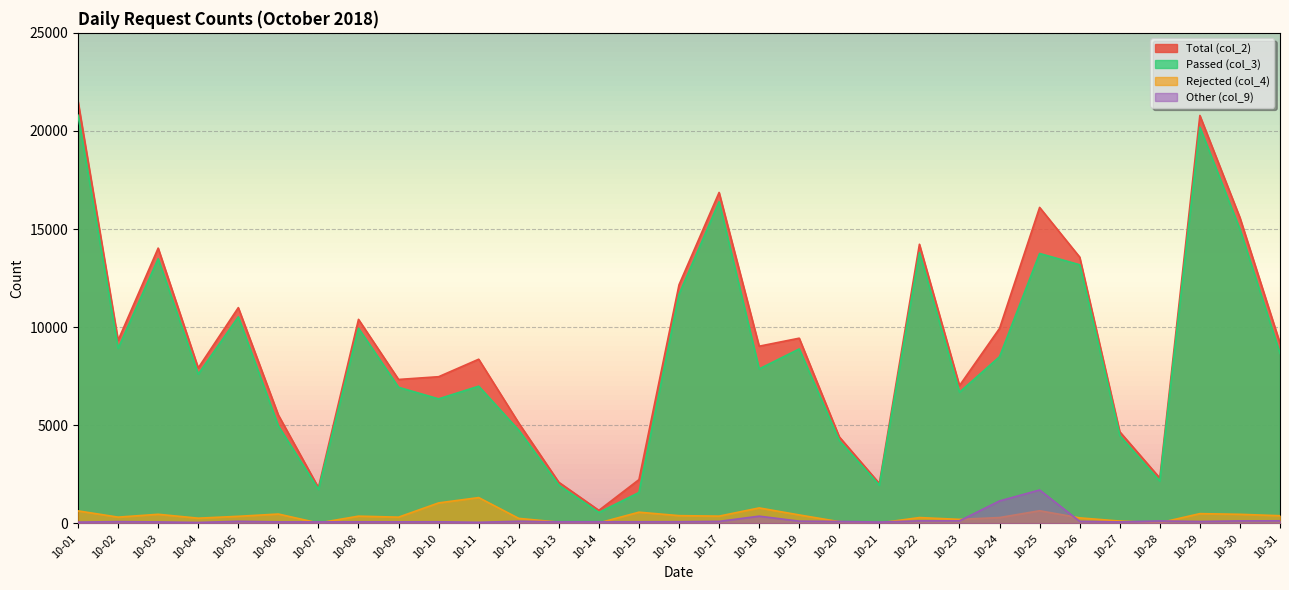

What is the sum of all Rejected (col_4) values?

11855